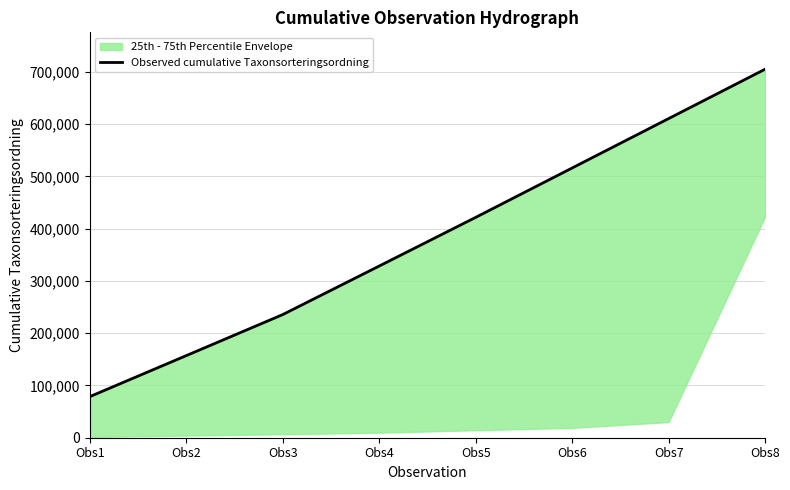

What is the value of the 8th point from the left?

705130